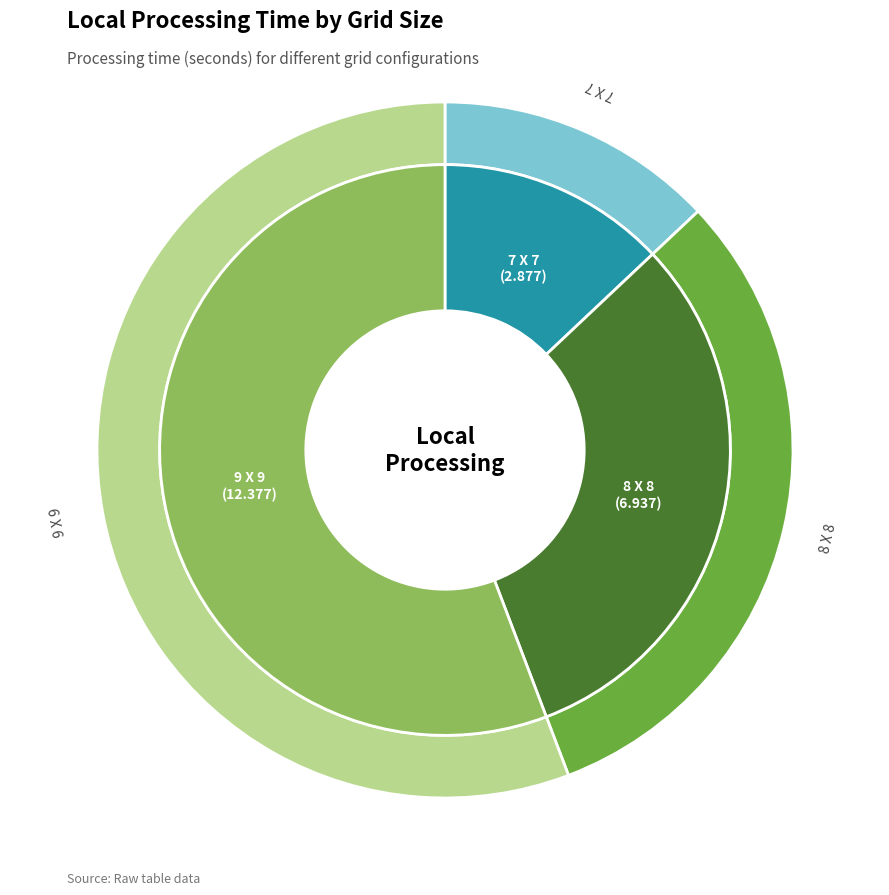

What is the change in value from 8 X 8 to 9 X 9?

+5.4